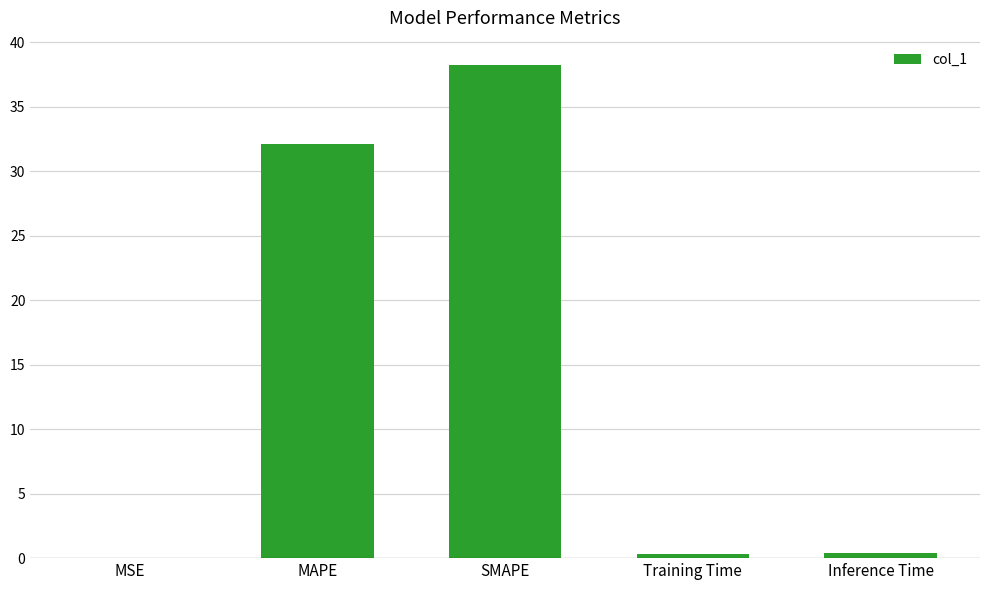

What is the sum of all values?

71.1